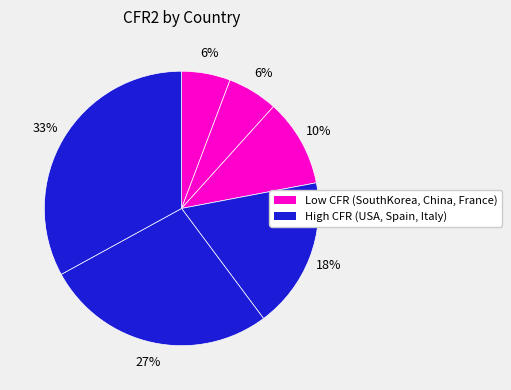

Count the number of slices in the pie.

6